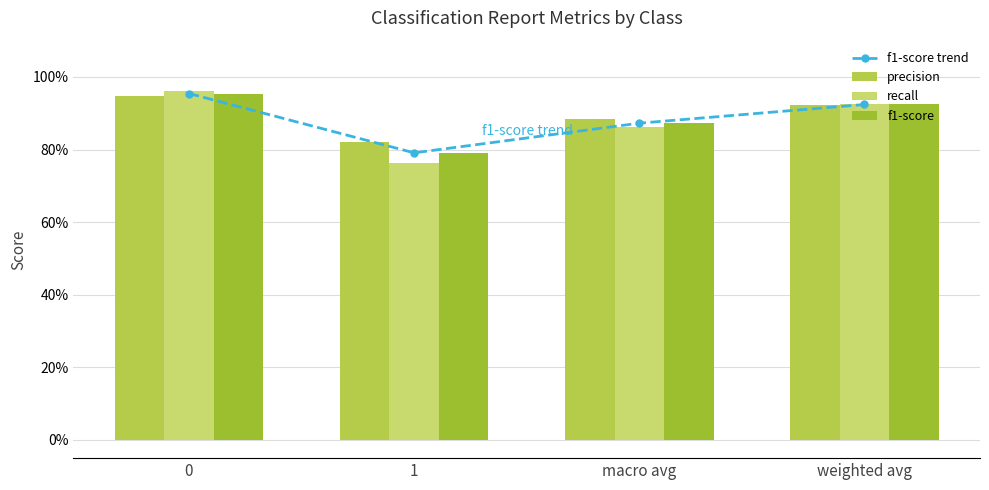

Where is precision nearest to the value 0?

1